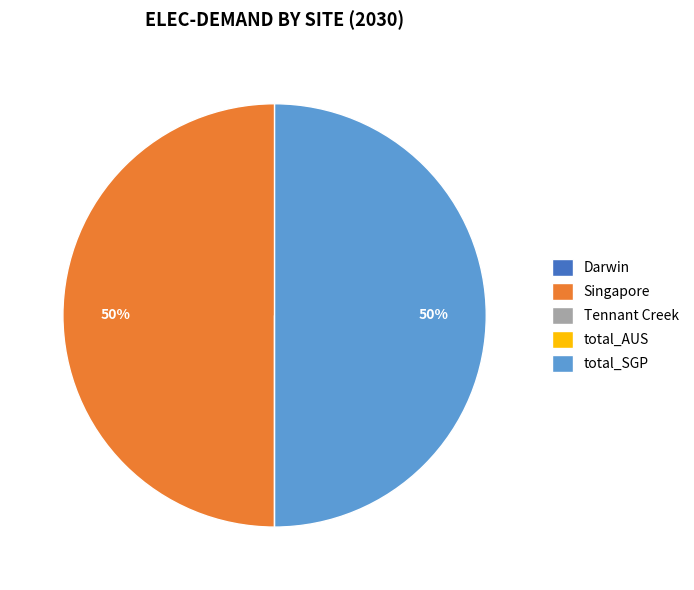

To the nearest percent, what is the average slice percentage?

20%